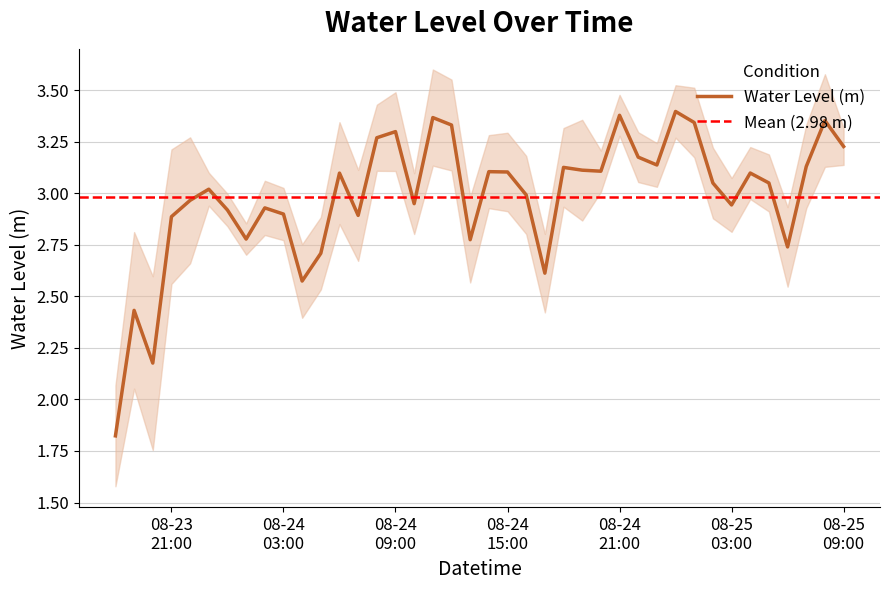

How many values exceed 3?

22